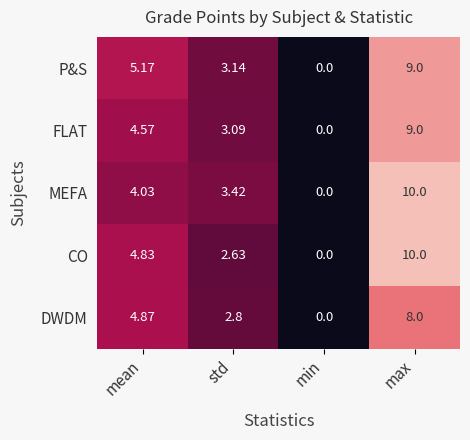

Is the value of DWDM at max greater than the value of MEFA at max?

No